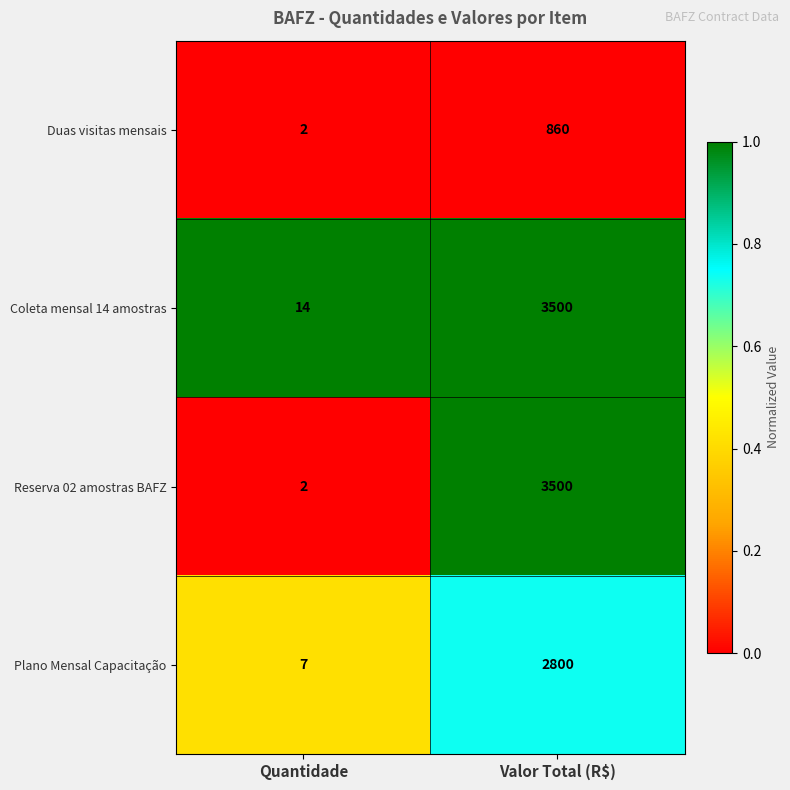

Between Quantidade and Valor Total (R$), which series saw the biggest shift?

Reserva 02 amostras BAFZ